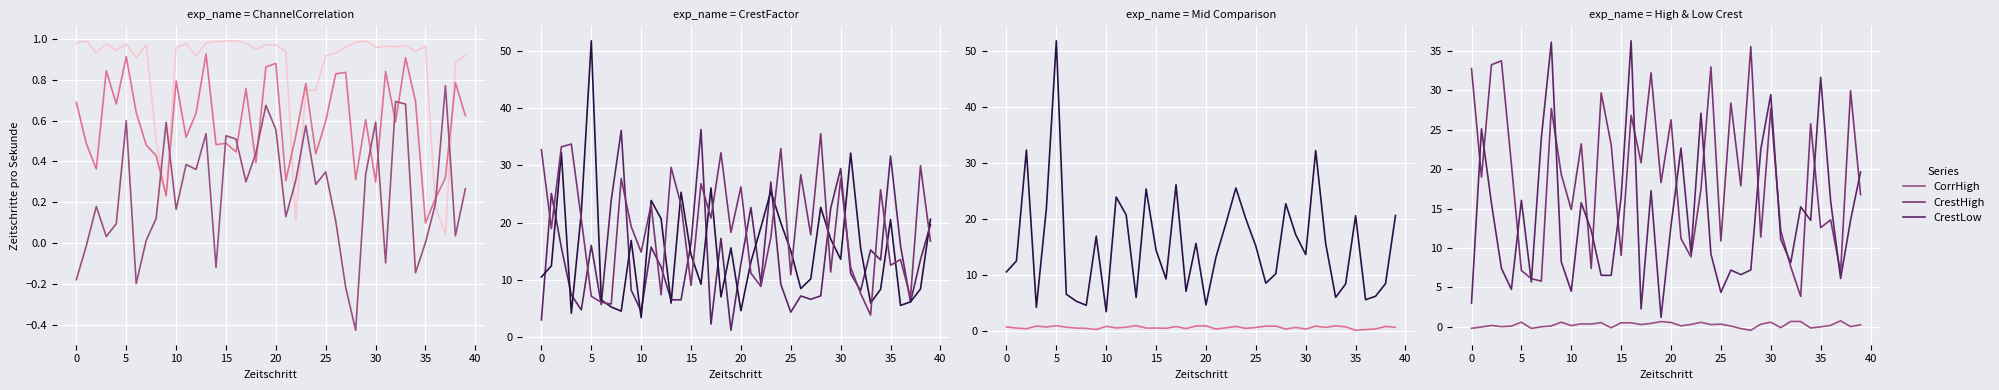

Is this an area chart (filled region under the line)?

No